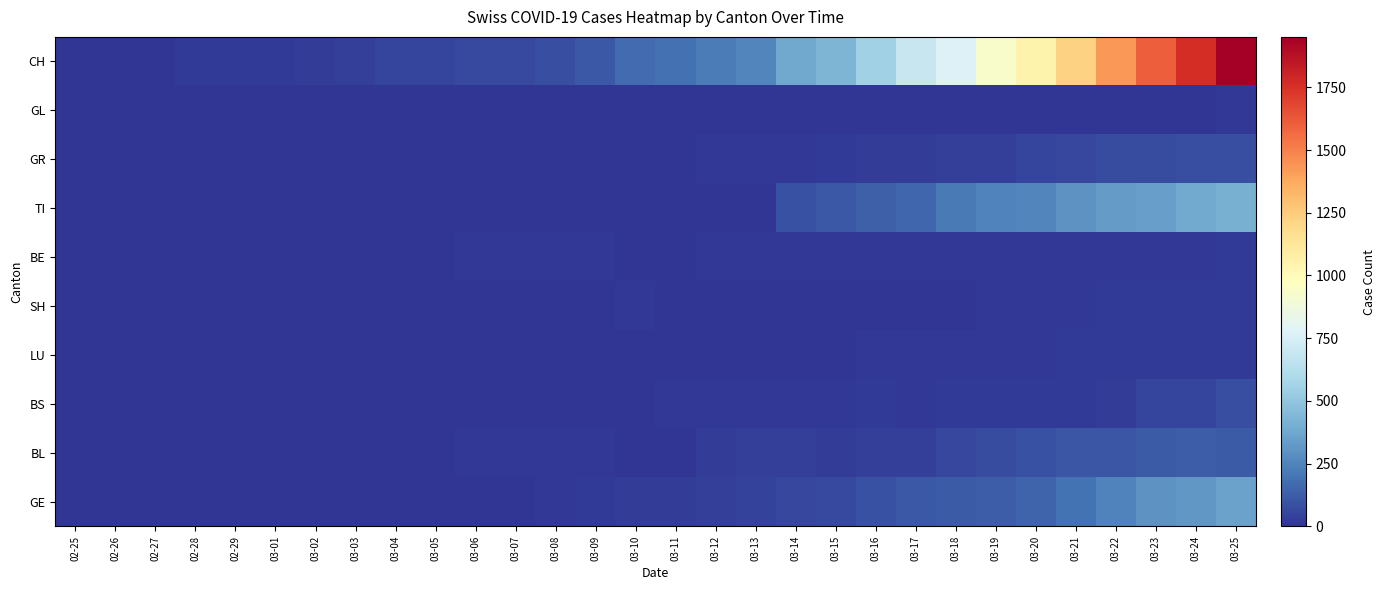

How many series are shown in this chart?

10